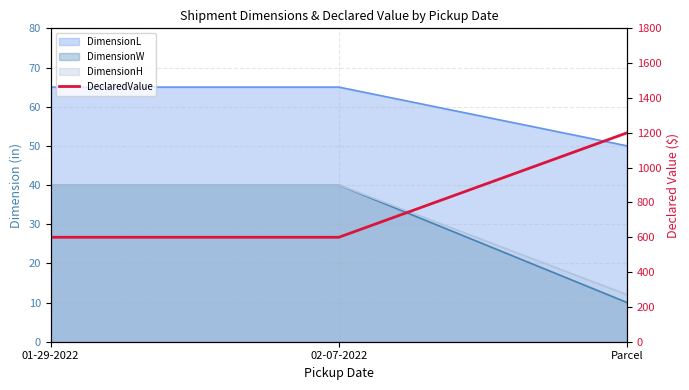

Count the values in the range 600 to 1200.

3